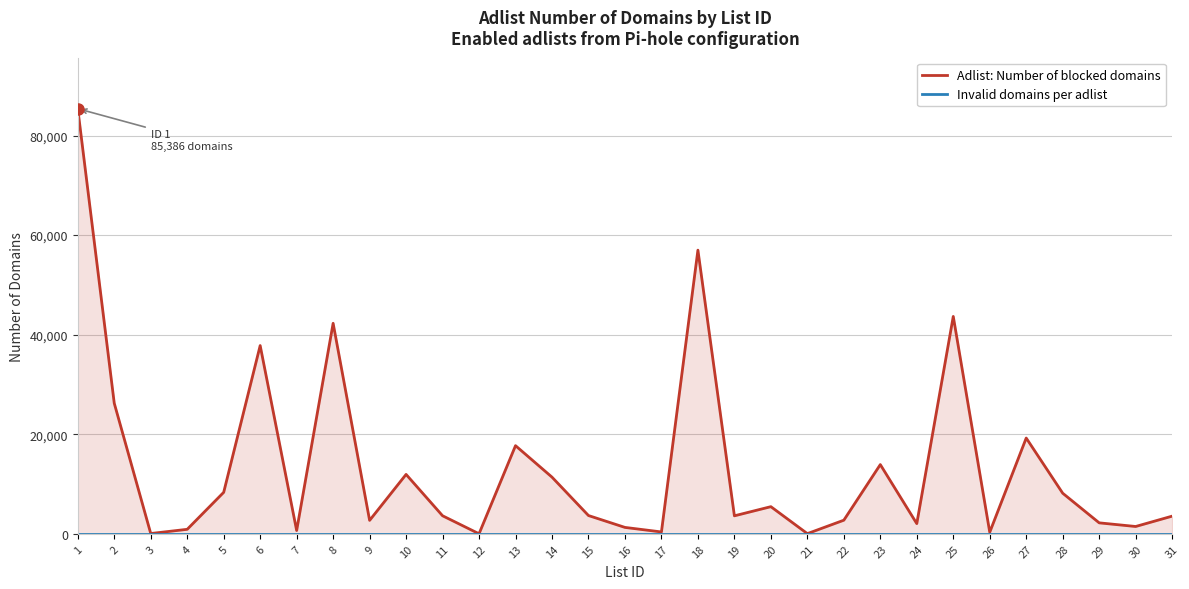

True or false: Invalid domains per adlist and Adlist: Number of blocked domains cross at least once.

False